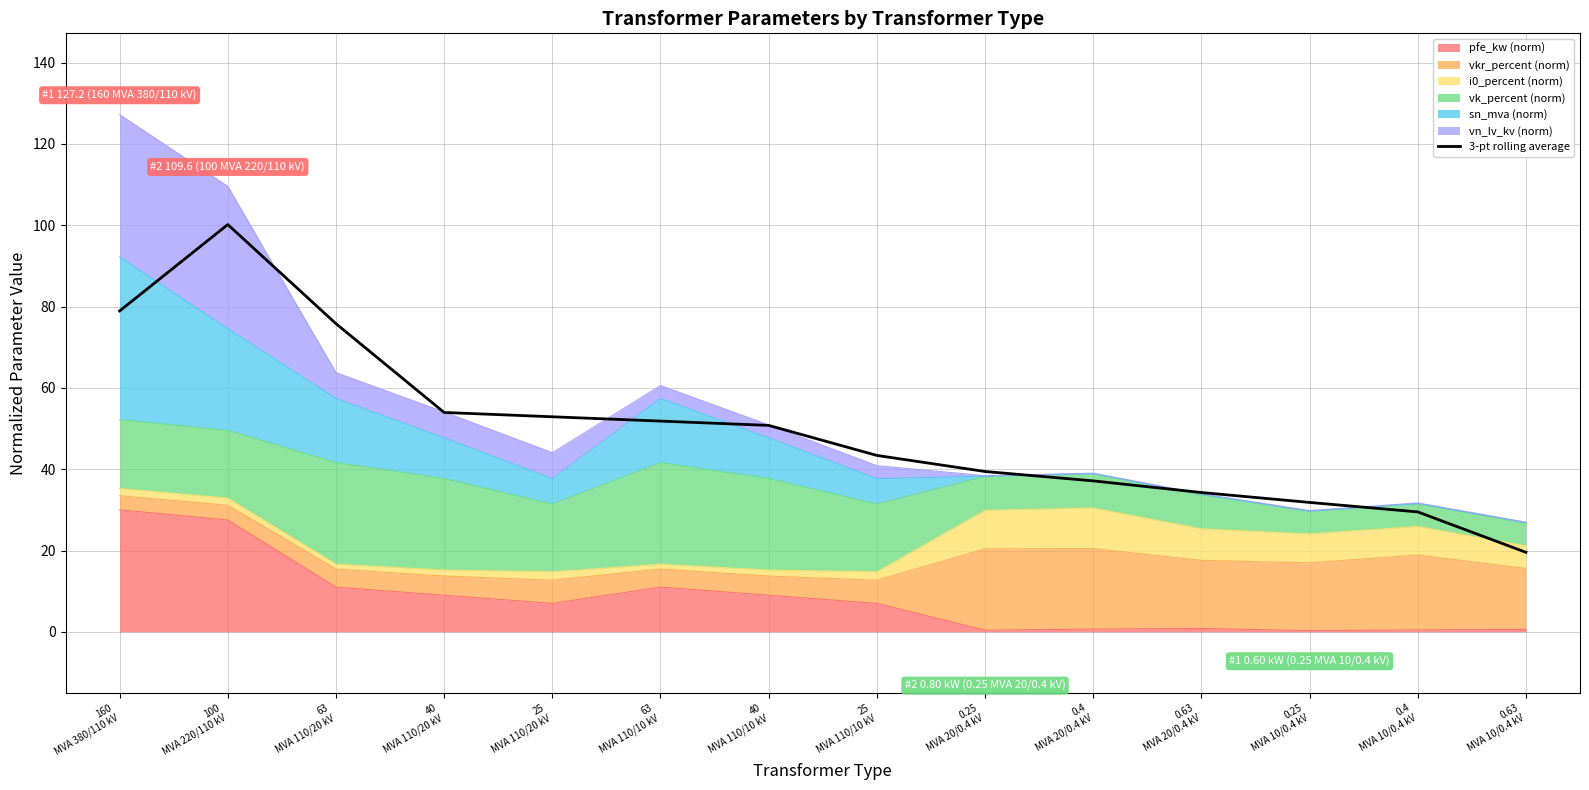

What is the ratio of the value at 0.25
MVA 20/0.4 kV to the value at 40
MVA 110/20 kV?

0.7